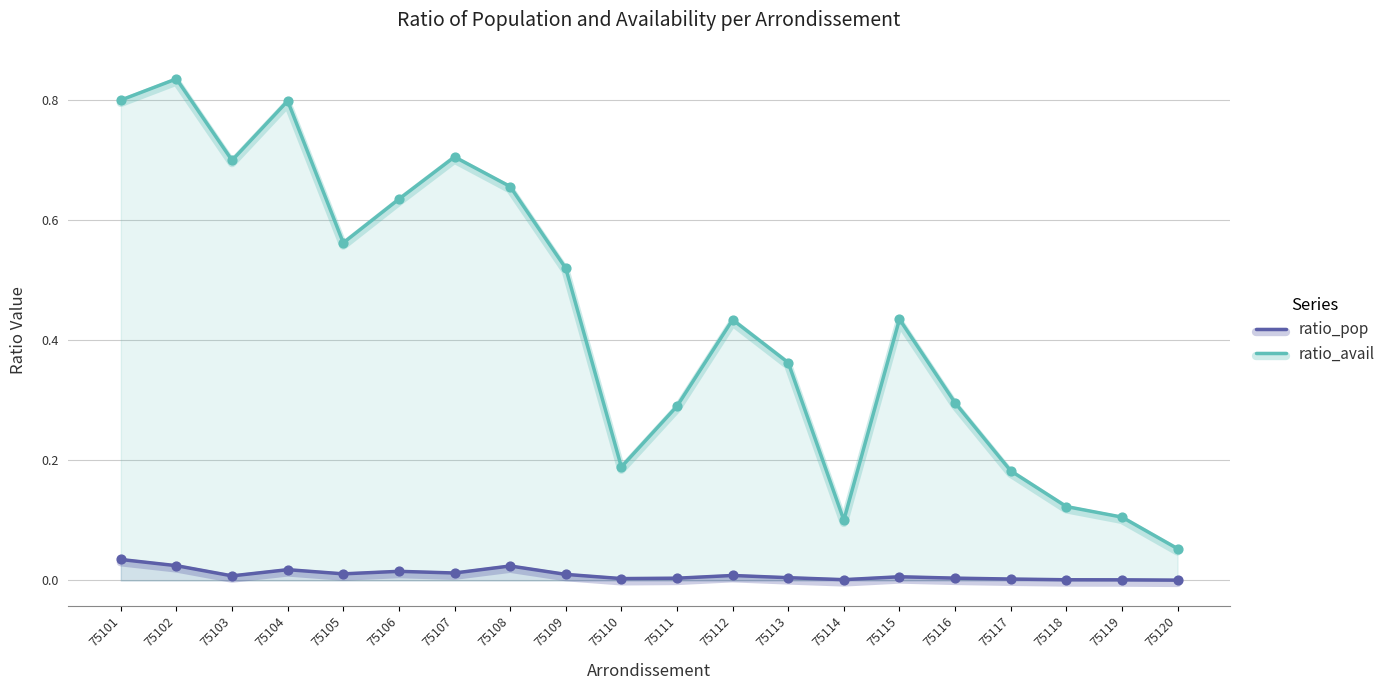

Is the value of ratio_avail at 75101 greater than the value of ratio_pop at 75106?

Yes